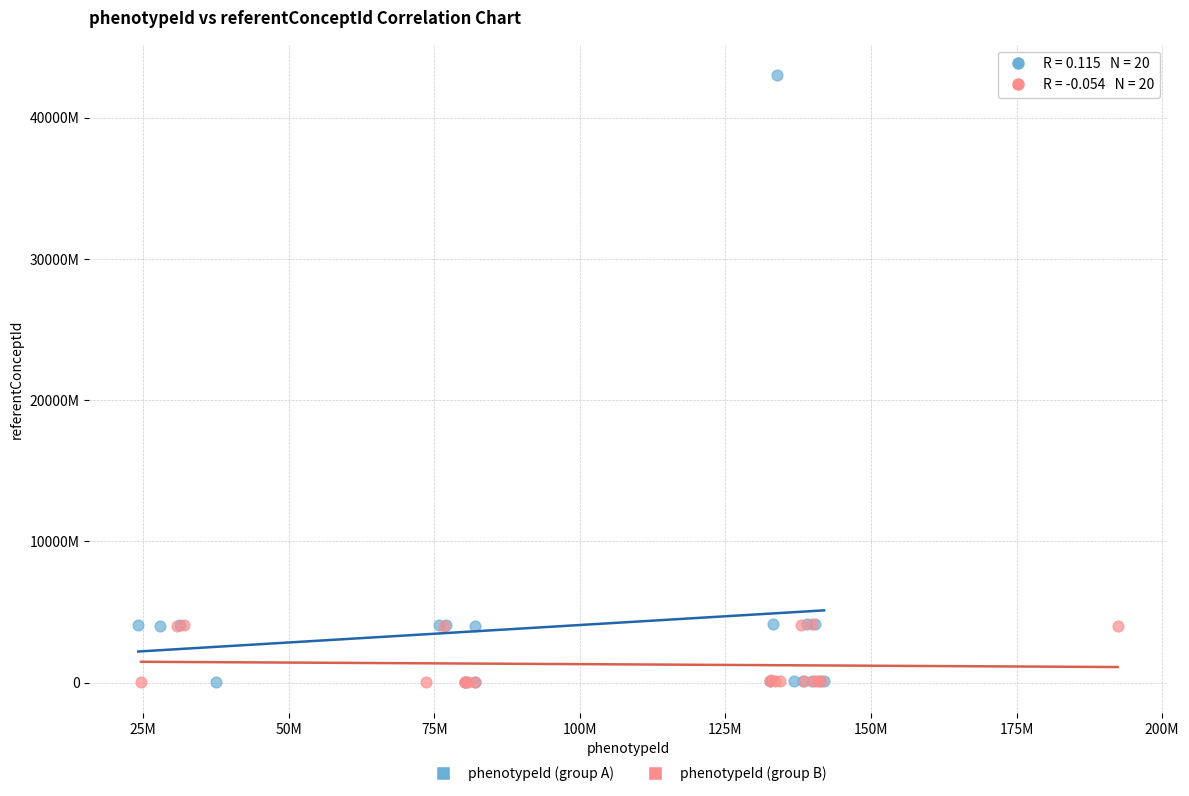

Which series has the largest Y range (max minus min)?

phenotypeId (group A)